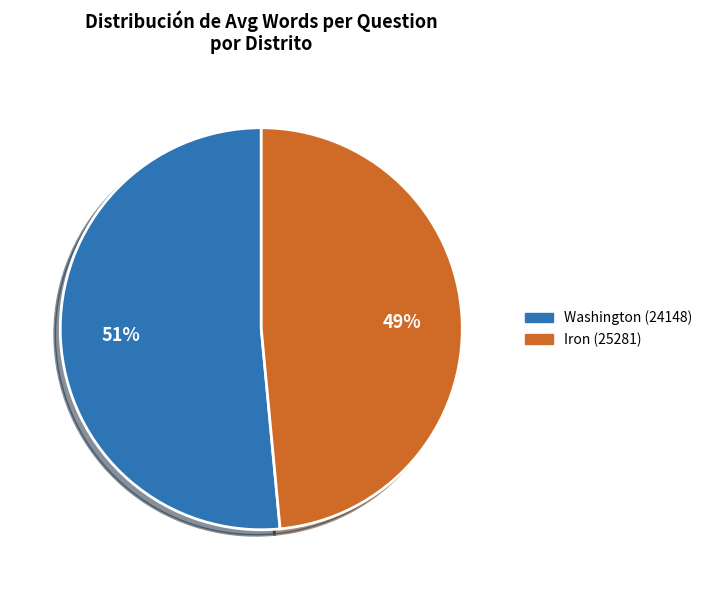

To the nearest percent, what is the combined percentage of Iron (25281) and Washington (24148)?

100%